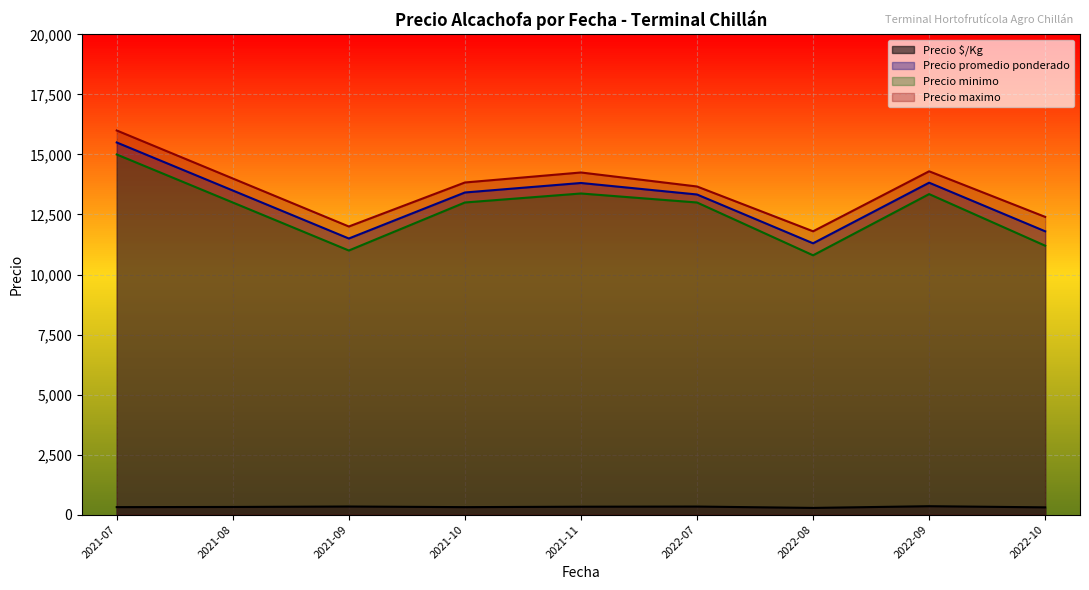

List the series in order of their peak value, lowest first.

Precio $/Kg, Precio minimo, Precio promedio ponderado, Precio maximo